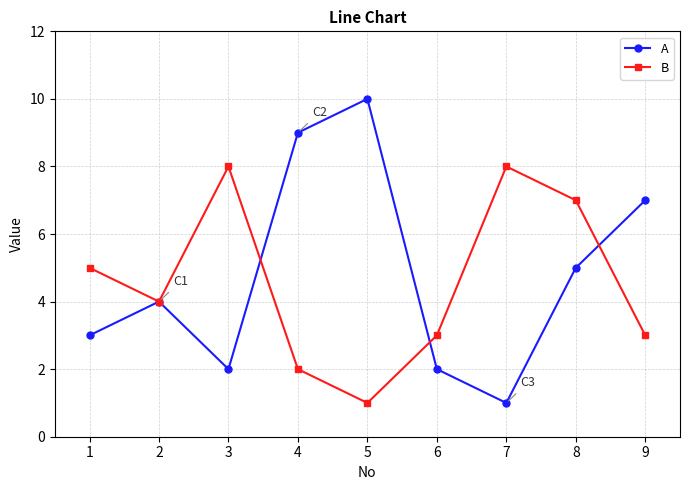

After their last crossing, which series has the higher values: B or A?

A